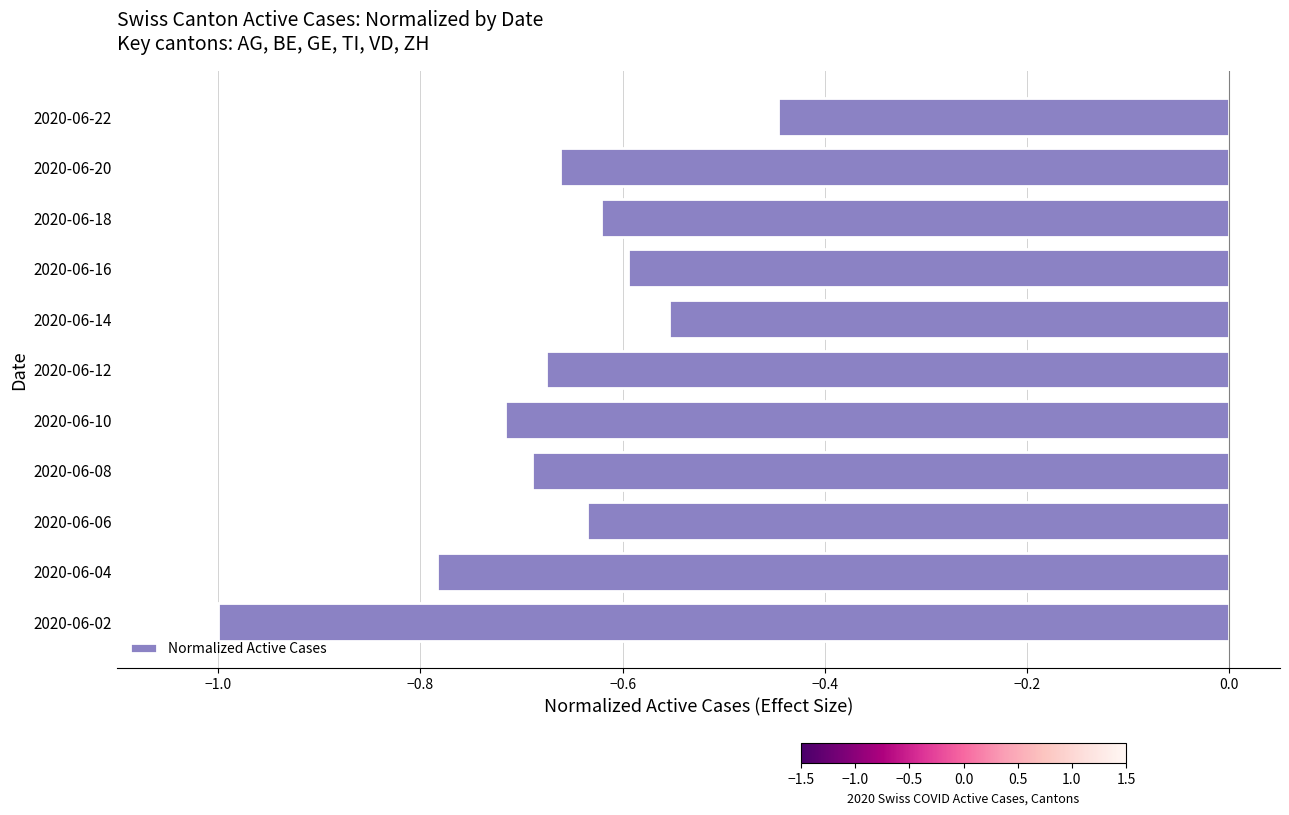

What is the sum of the values at 2020-06-14 and 2020-06-22?

-1.0